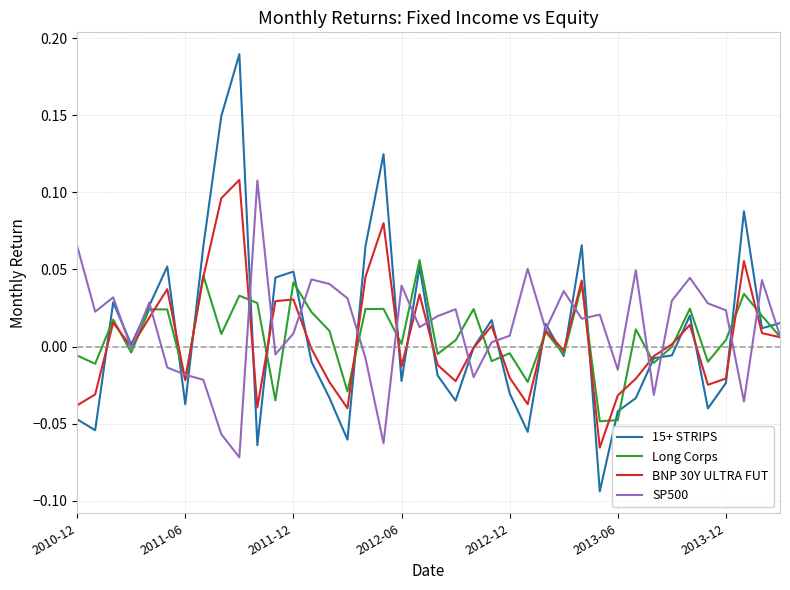

Which series has the largest range (max minus min)?

15+ STRIPS